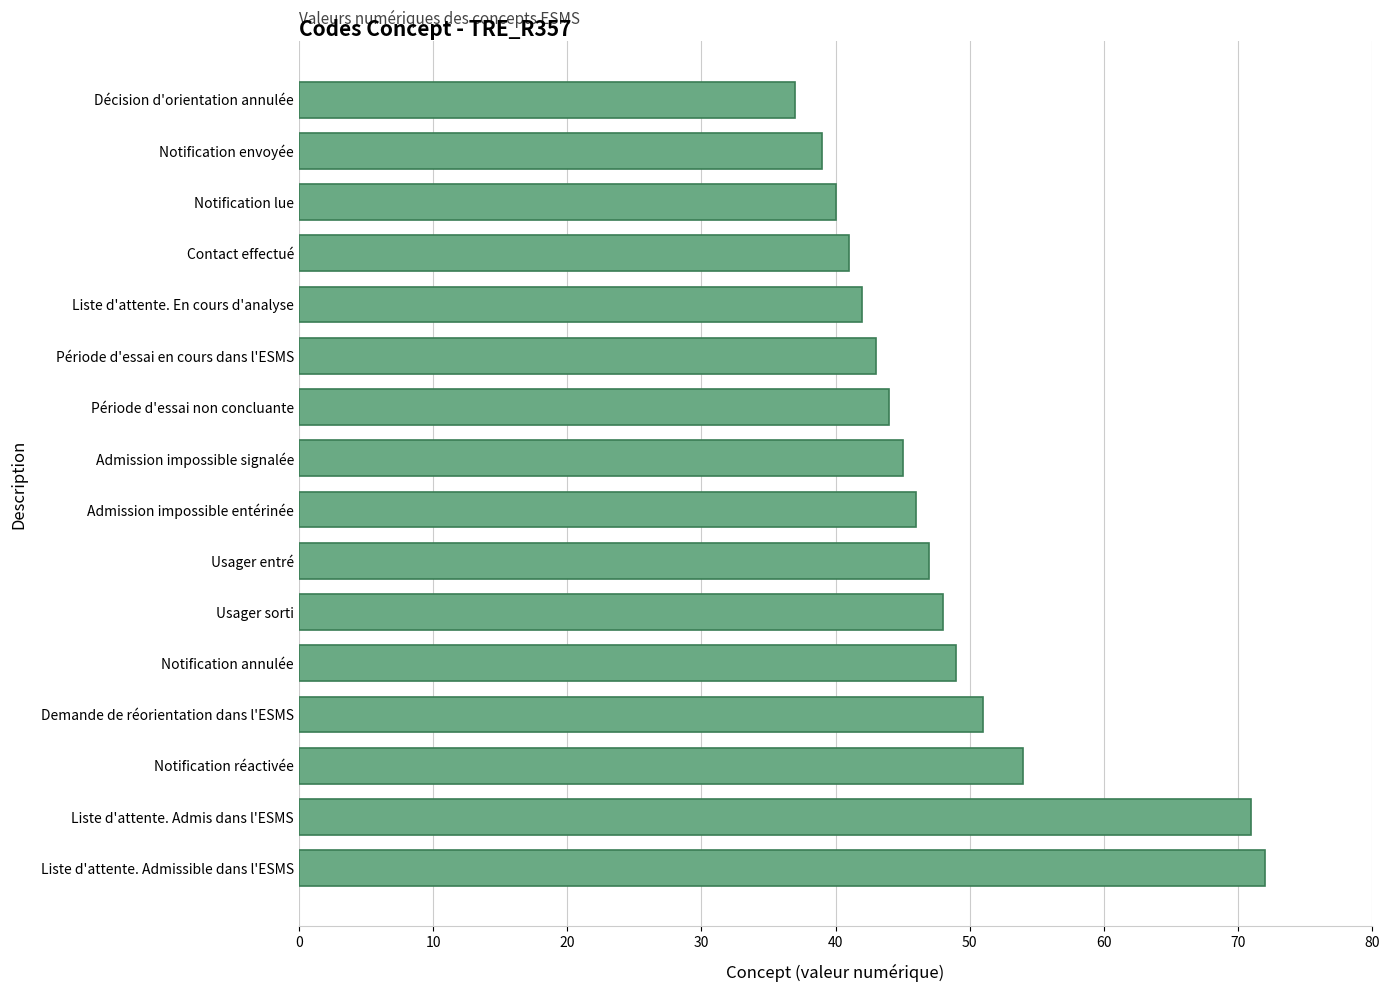

Rank the categories by value from highest to lowest.

Liste d'attente. Admissible dans l'ESMS, Liste d'attente. Admis dans l'ESMS, Notification réactivée, Demande de réorientation dans l'ESMS, Notification annulée, Usager sorti, Usager entré, Admission impossible entérinée, Admission impossible signalée, Période d'essai non concluante, Période d'essai en cours dans l'ESMS, Liste d'attente. En cours d'analyse, Contact effectué, Notification lue, Notification envoyée, Décision d'orientation annulée